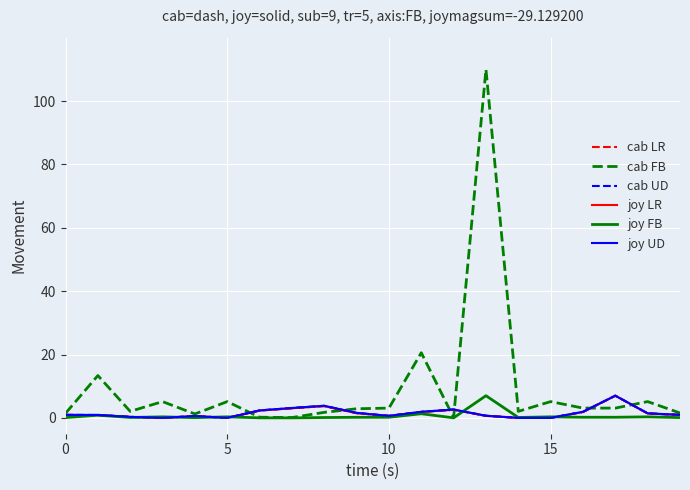

At which category is the sum across all series the highest?

13